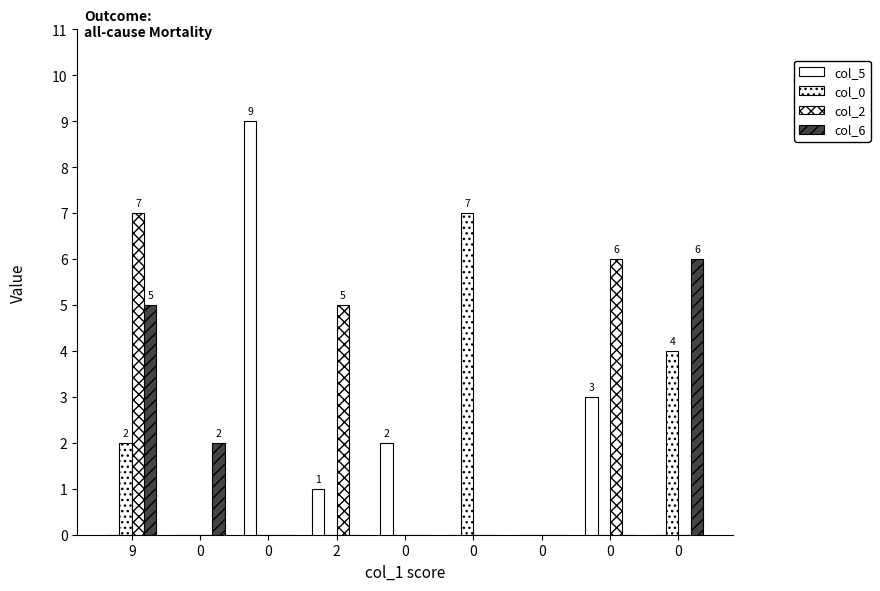

How many groups of bars are there?

9